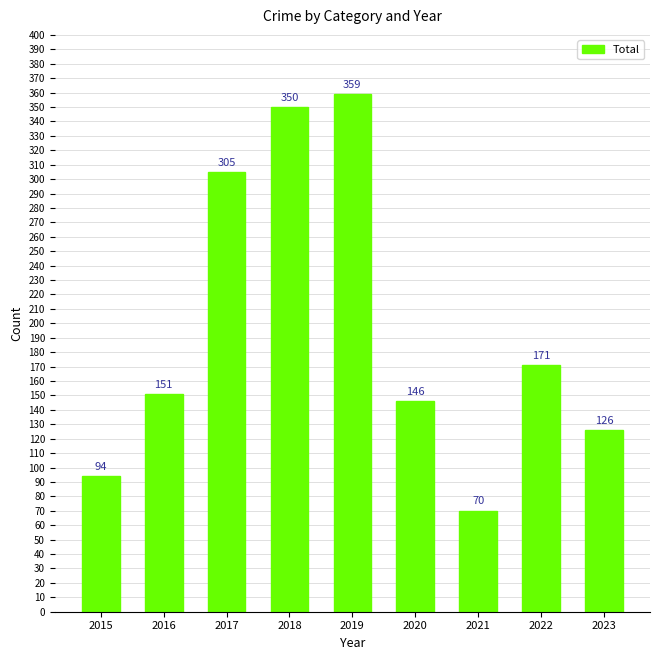

How many bars are there in total?

9